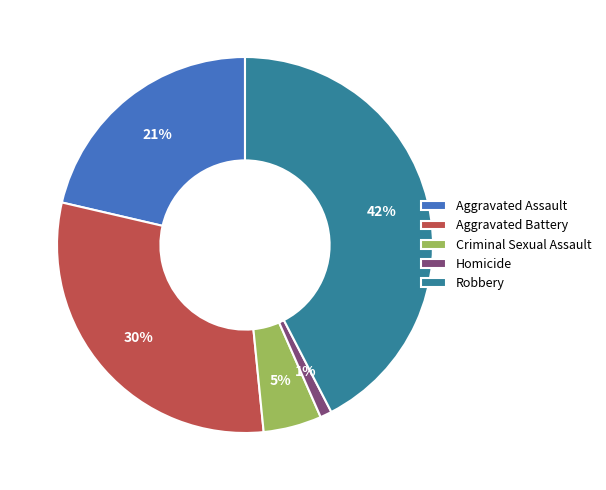

Between Criminal Sexual Assault and Homicide, which is larger?

Criminal Sexual Assault